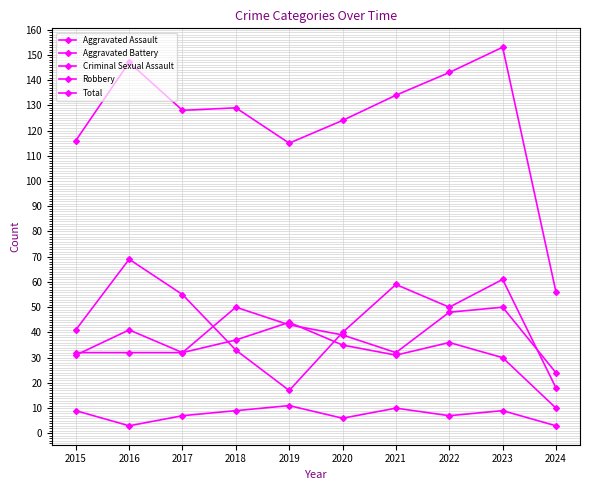

Between which two adjacent categories do Aggravated Battery and Robbery first intersect?

2017 and 2018